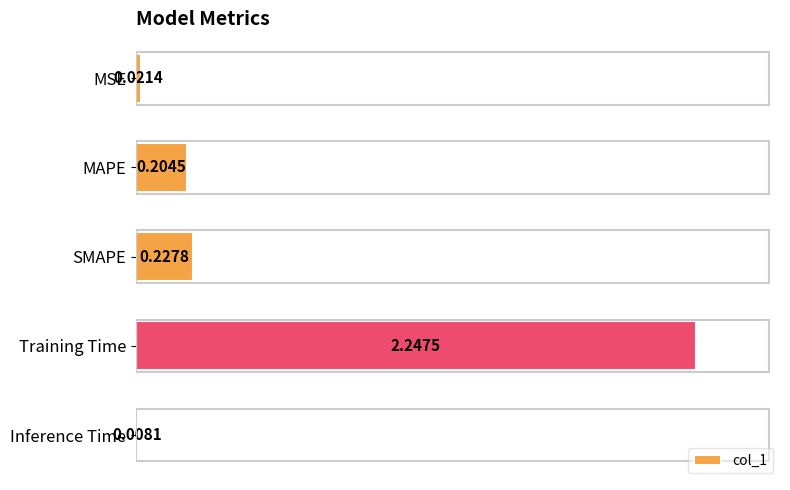

Which category has the highest value across all series?

Training Time